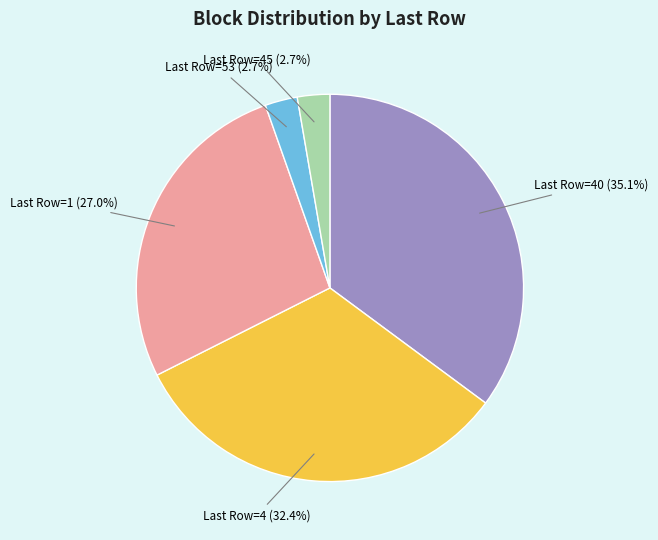

Is there any slice that represents more than half of the pie?

No